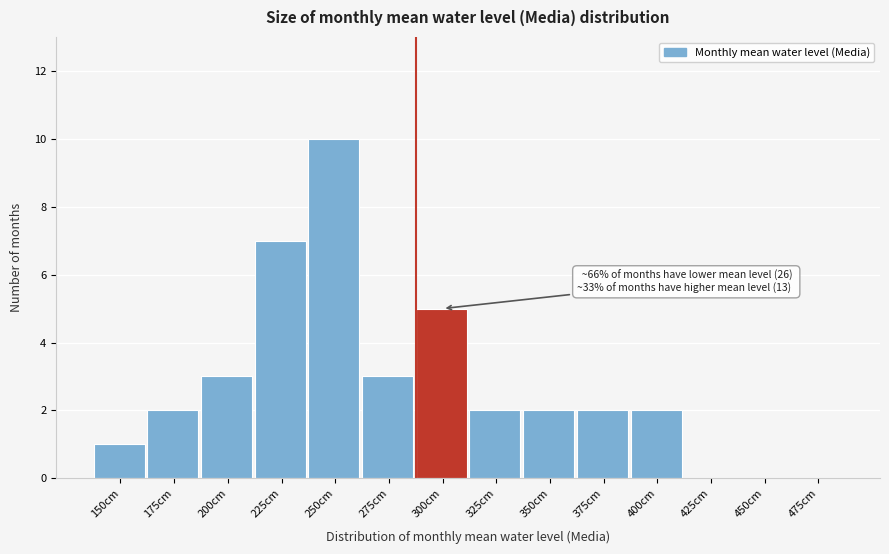

Reading left to right, what are all the values shown in this chart?

150cm=1	175cm=2	200cm=3	225cm=7	250cm=10	275cm=3	300cm=5	325cm=2	350cm=2	375cm=2	400cm=2	425cm=0	450cm=0	475cm=0